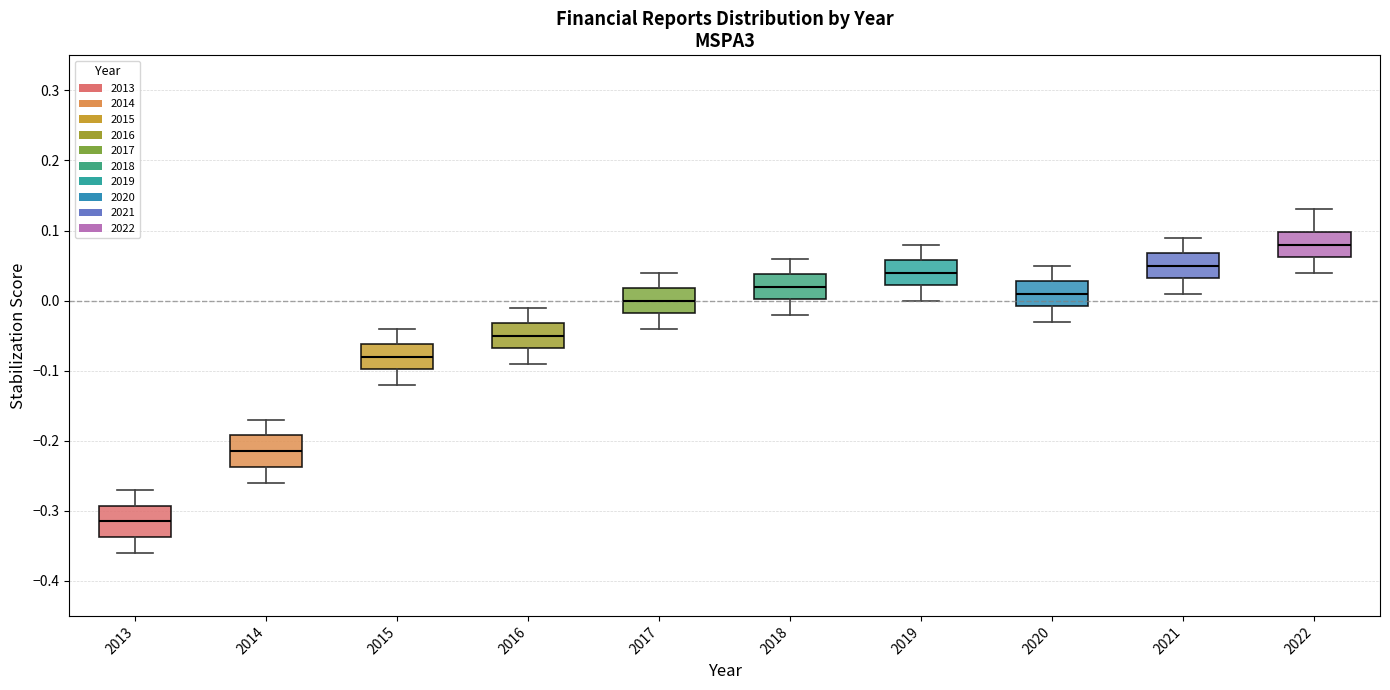

Reading left to right, transcribe this box plot: for each box, give where its median line is, the range the box spans, and where its two whiskers end, as read against the y-axis. The values are not printed on the chart, so give them approximately, as read against the axis.

2013: median -0.31, box -0.34 to -0.29, whiskers -0.36 to -0.27
2014: median -0.21, box -0.24 to -0.19, whiskers -0.26 to -0.17
2015: median -0.08, box -0.10 to -0.06, whiskers -0.12 to -0.04
2016: median -0.05, box -0.07 to -0.03, whiskers -0.09 to -0.01
2017: median 0.00, box -0.02 to 0.02, whiskers -0.04 to 0.04
2018: median 0.02, box 0.00 to 0.04, whiskers -0.02 to 0.06
2019: median 0.04, box 0.02 to 0.06, whiskers 0.00 to 0.08
2020: median 0.01, box -0.01 to 0.03, whiskers -0.03 to 0.05
2021: median 0.05, box 0.03 to 0.07, whiskers 0.01 to 0.09
2022: median 0.08, box 0.06 to 0.10, whiskers 0.04 to 0.13